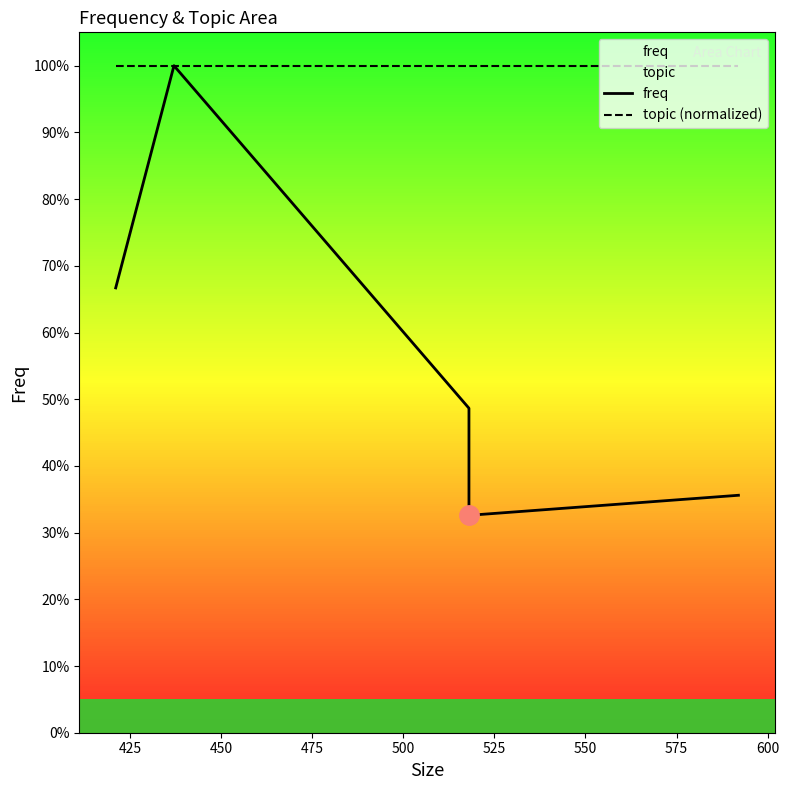

Rank the series by their maximum value, from highest to lowest.

freq, topic (normalized)